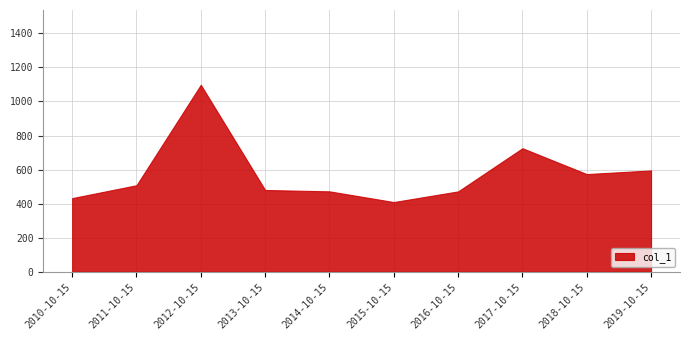

List the labels in order of value, smallest first.

2015-10-15, 2010-10-15, 2016-10-15, 2014-10-15, 2013-10-15, 2011-10-15, 2018-10-15, 2019-10-15, 2017-10-15, 2012-10-15